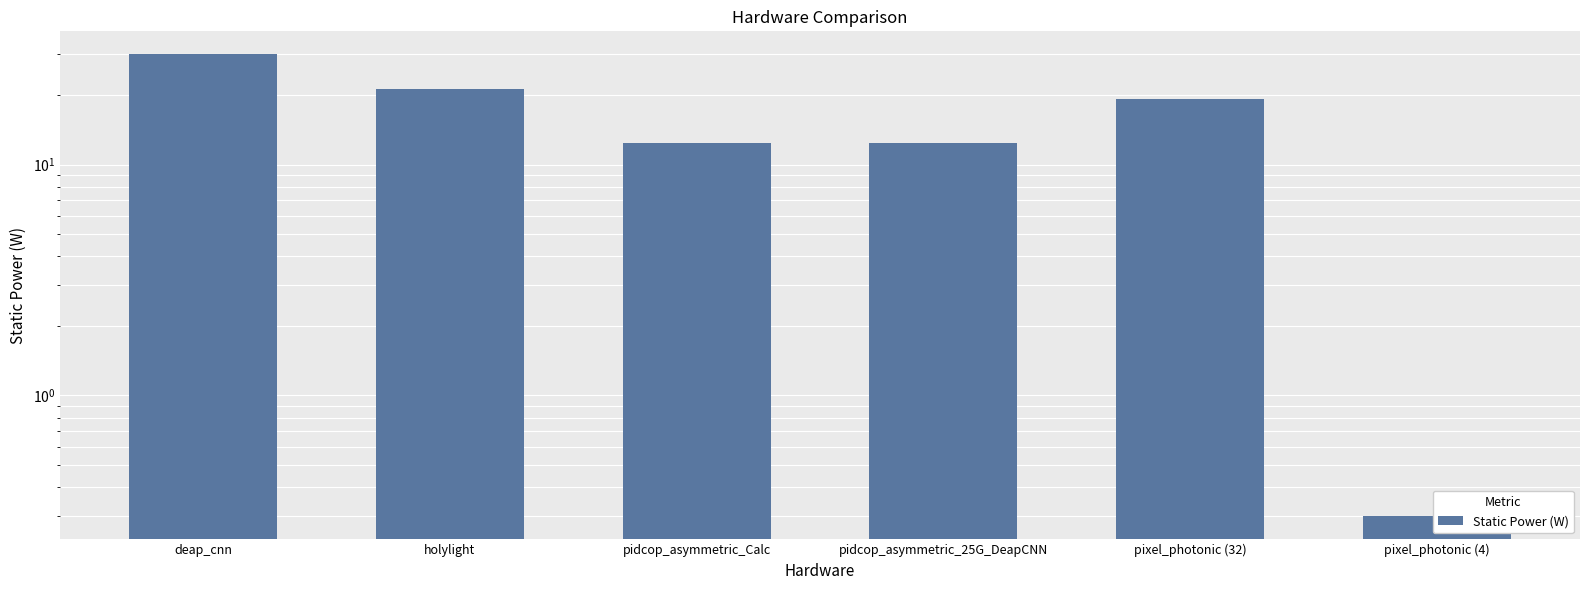

Reading left to right, extract all data points from this chart.

deap_cnn=30.0	holylight=21.2	pidcop_asymmetric_Calc=12.4	pidcop_asymmetric_25G_DeapCNN=12.4	pixel_photonic (32)=19.2	pixel_photonic (4)=0.3